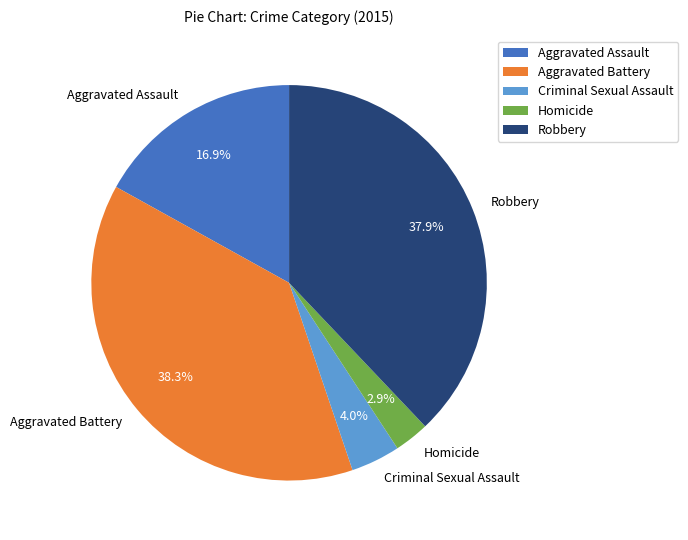

How many slices are in this pie chart?

5